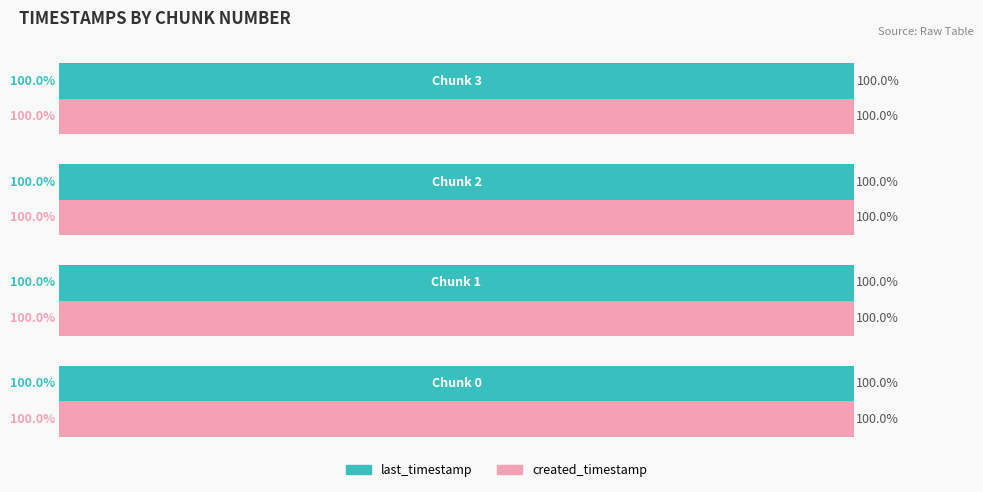

Reading right to left, list all the values displayed in this chart.

last_timestamp: 100.0	100.0	100.0	100.0
created_timestamp: 100.0	100.0	100.0	100.0